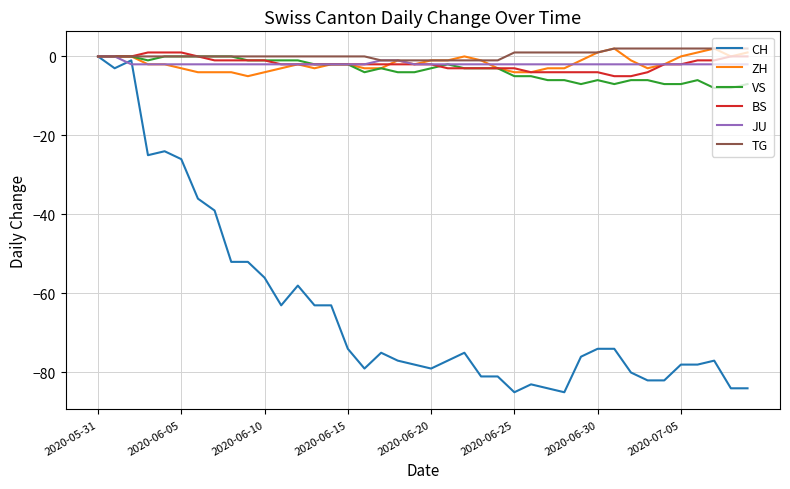

Which series has the widest spread of values?

CH